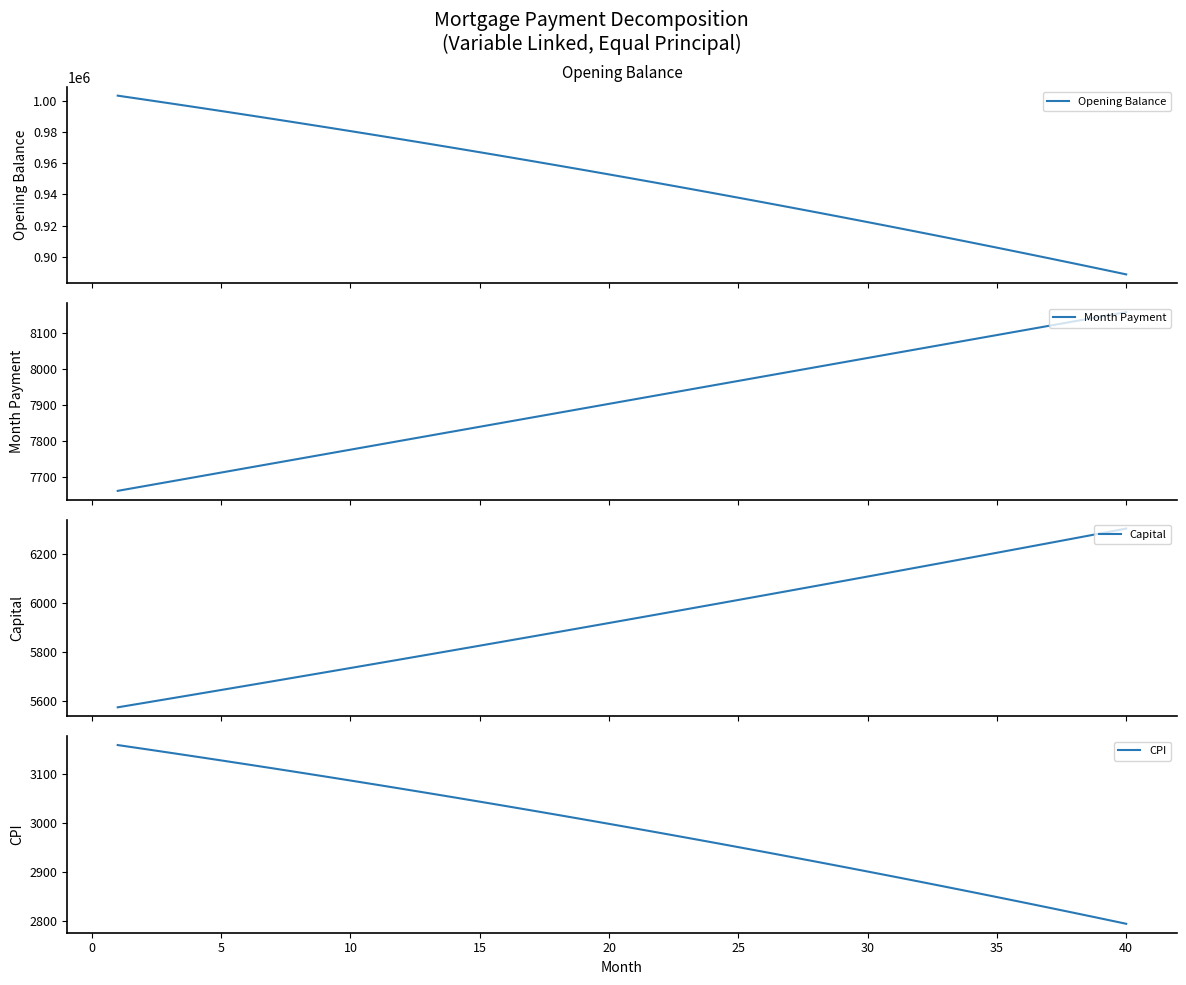

Does the chart have visible grid lines?

No